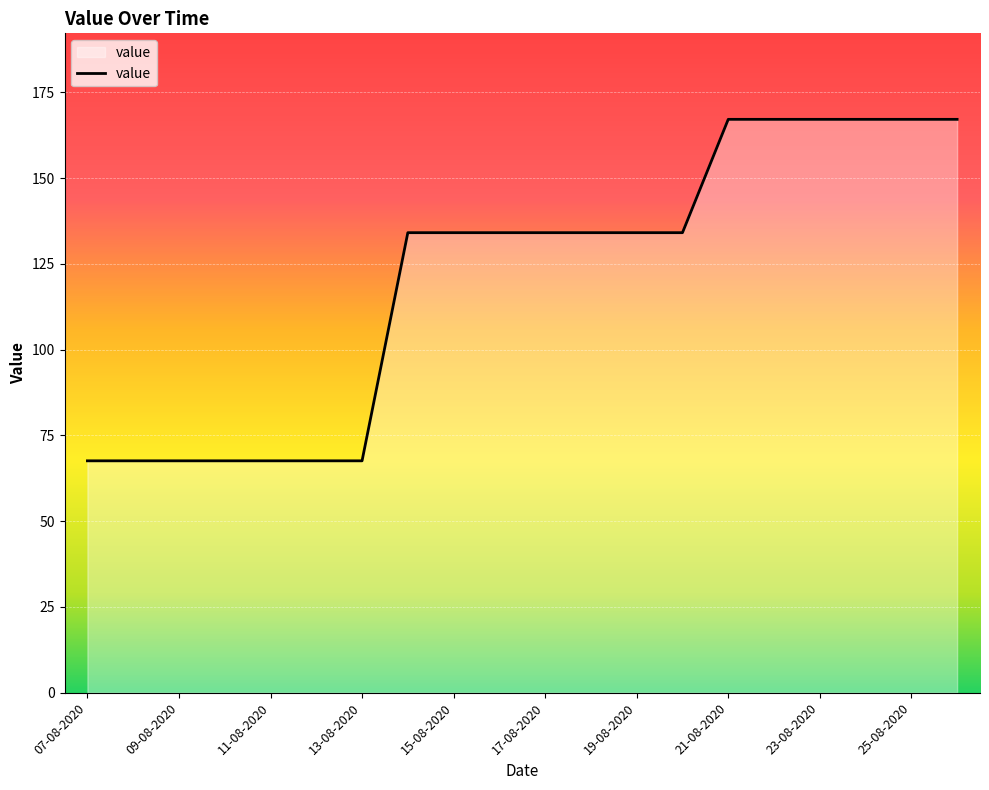

What is the greatest value displayed?

167.2